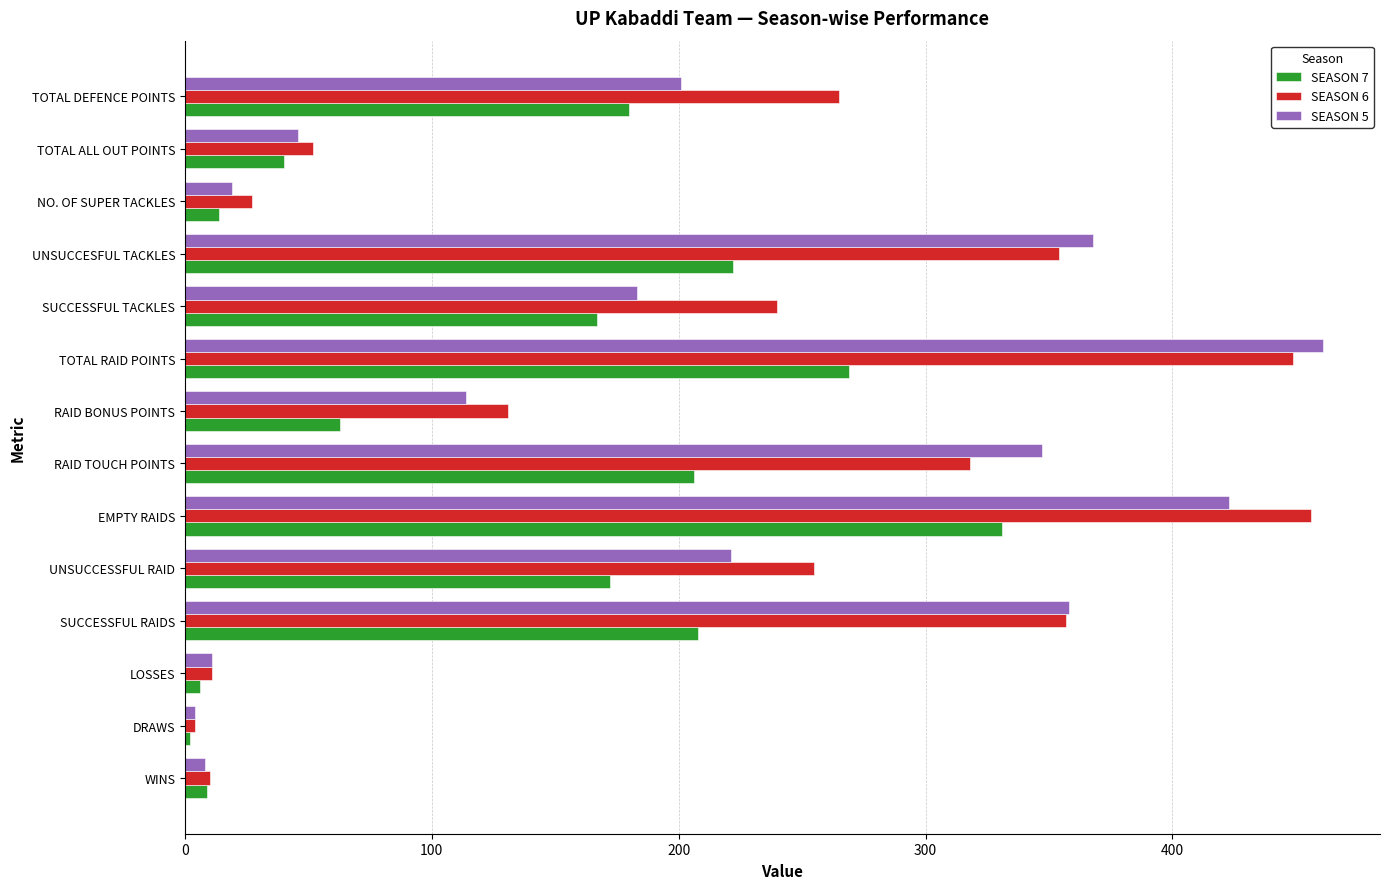

What is the smallest value displayed?

2